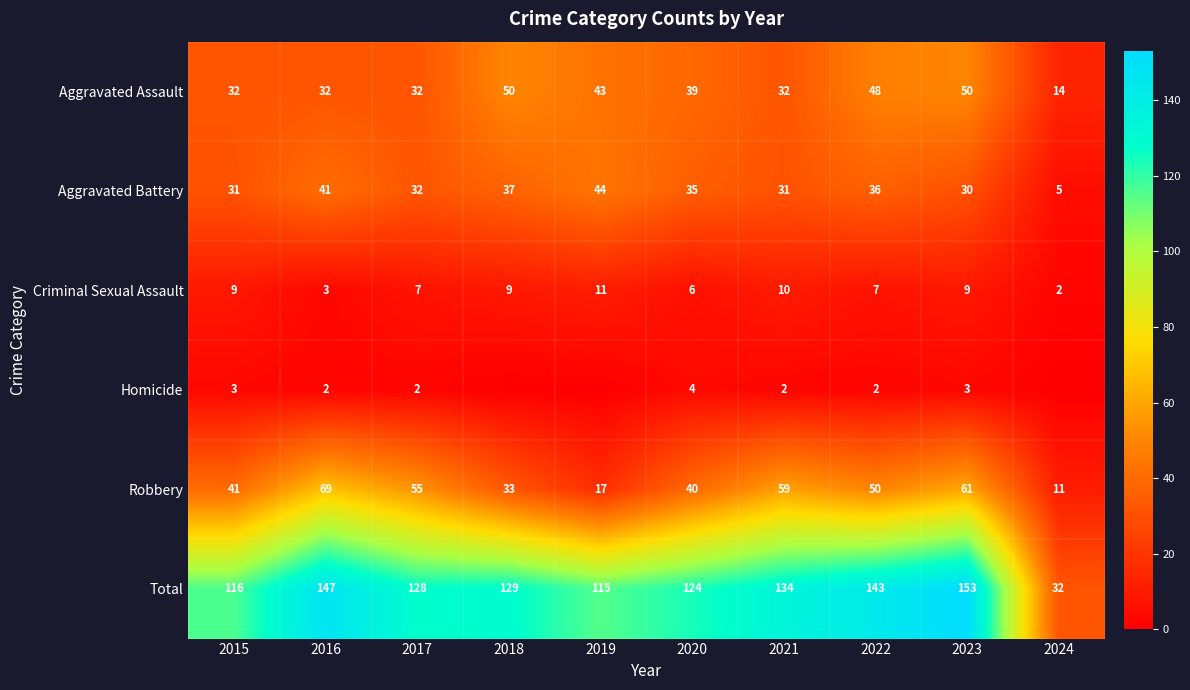

How many categories are shown in the chart?

10